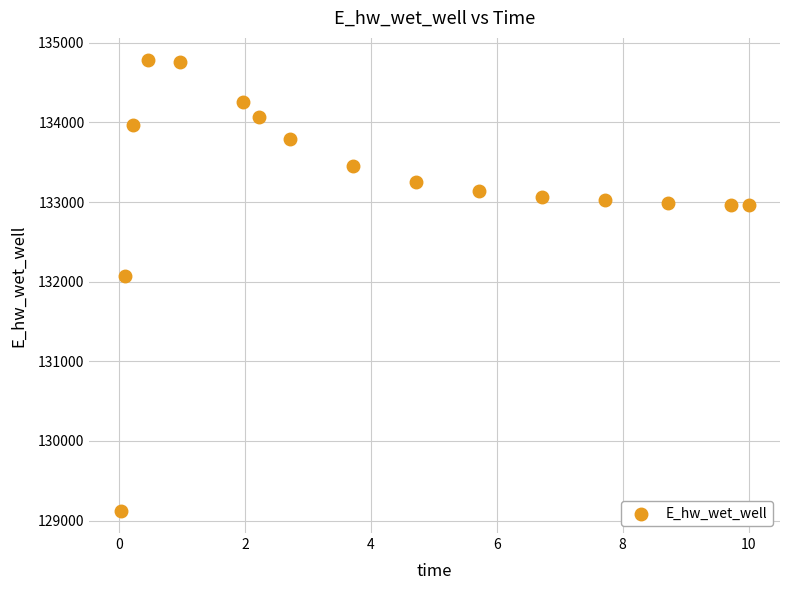

What Y value in the scatter plot is closest to 131952?

132075.6